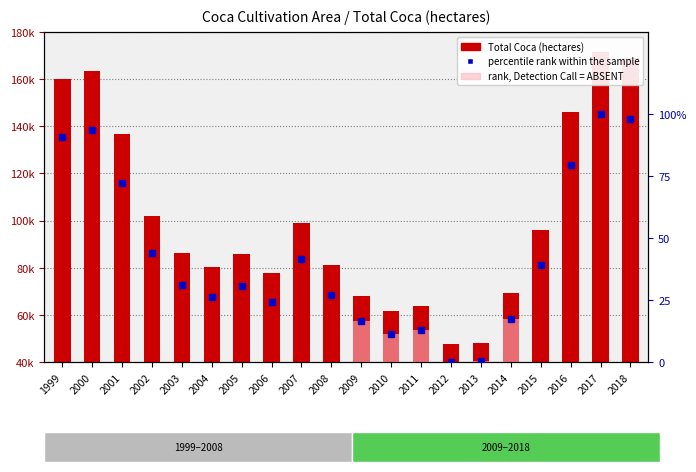

What is the difference between the second highest and minimum values?

121230.2